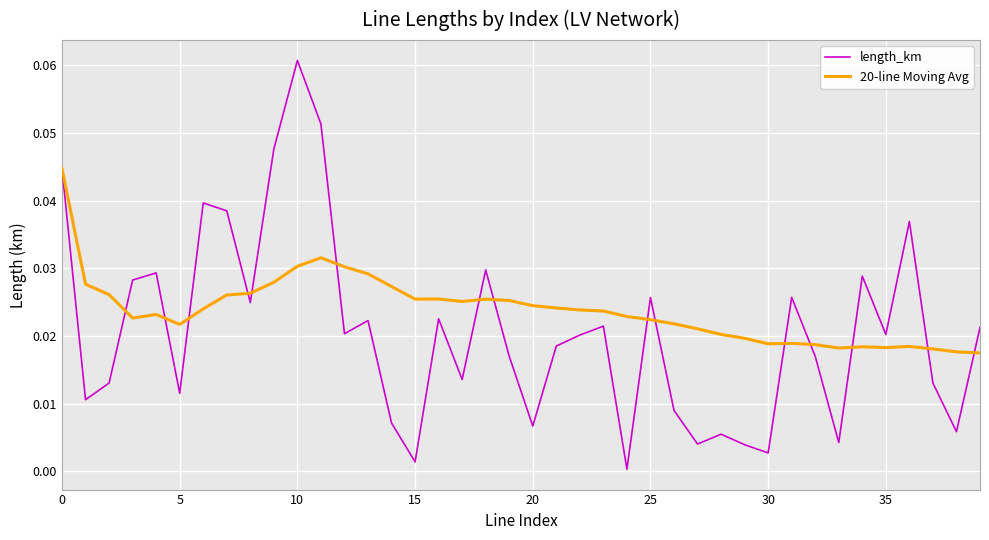

Which series has the largest total across all categories?

20-line Moving Avg